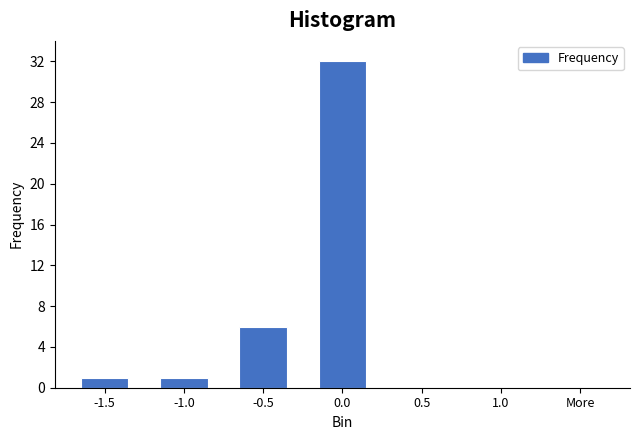

Reading left to right, extract all data points from this chart.

-1.5=1	-1.0=1	-0.5=6	0.0=32	0.5=0	1.0=0	More=0